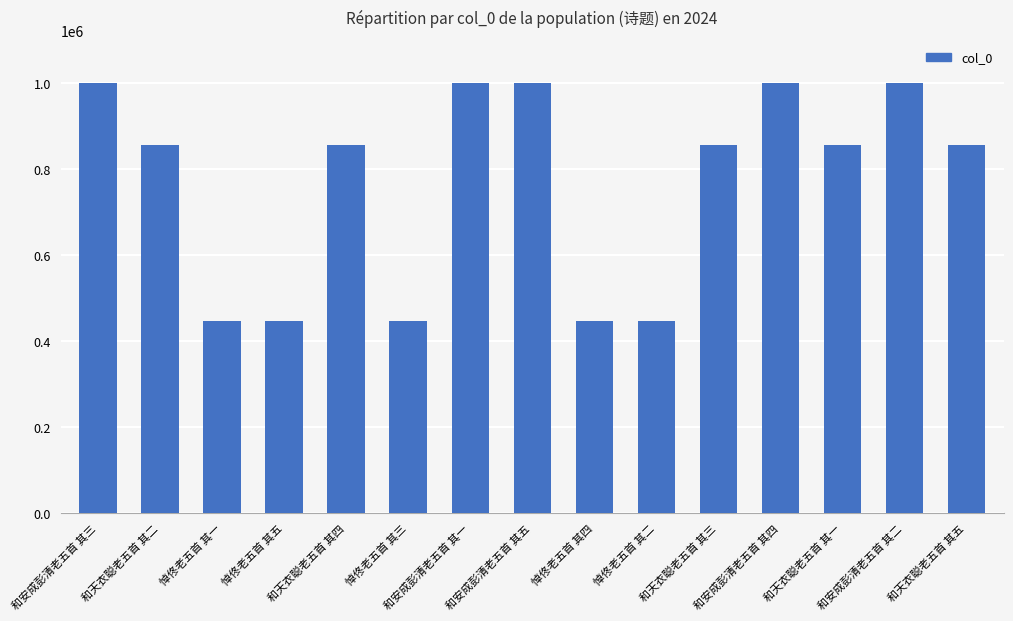

What is the greatest value displayed?

1000363